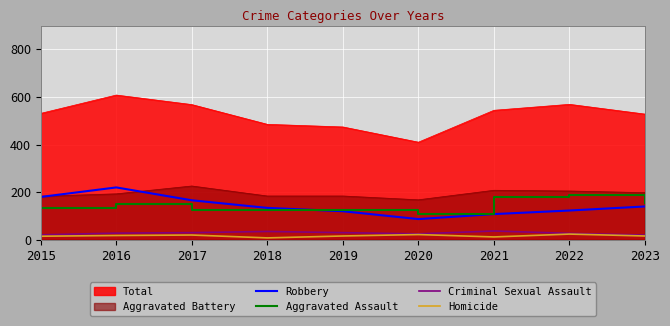

True or false: Aggravated Assault and Criminal Sexual Assault intersect in this chart.

False